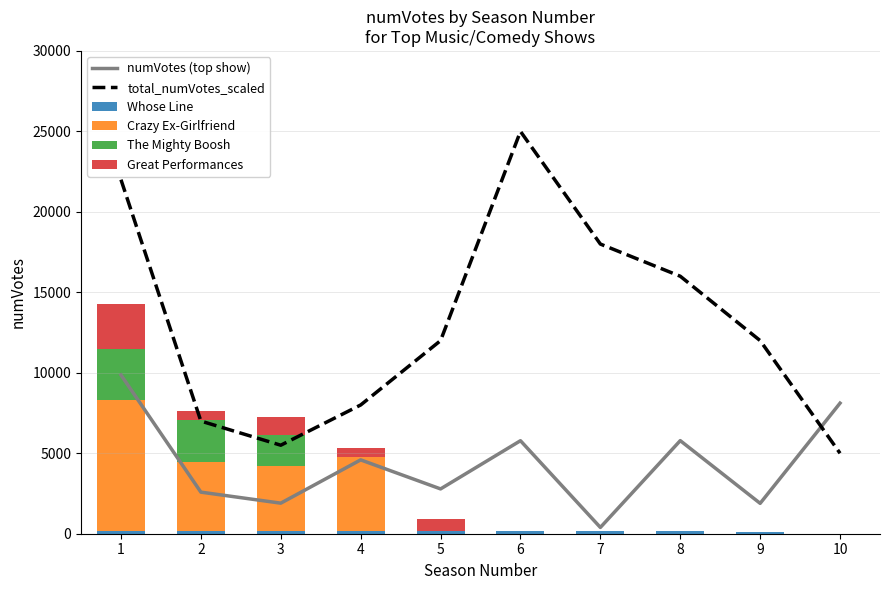

The Crazy Ex-Girlfriend series shows 1052 at 2. True or false?

False